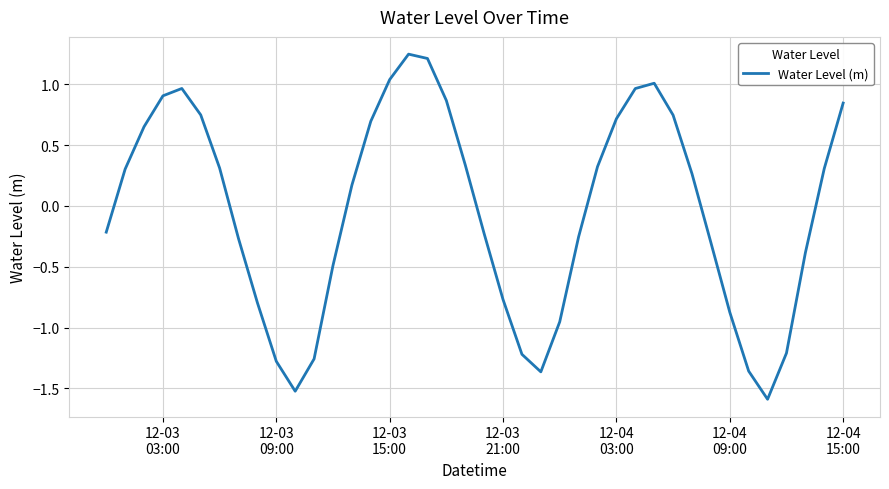

What is the sum of all values?

-1.7